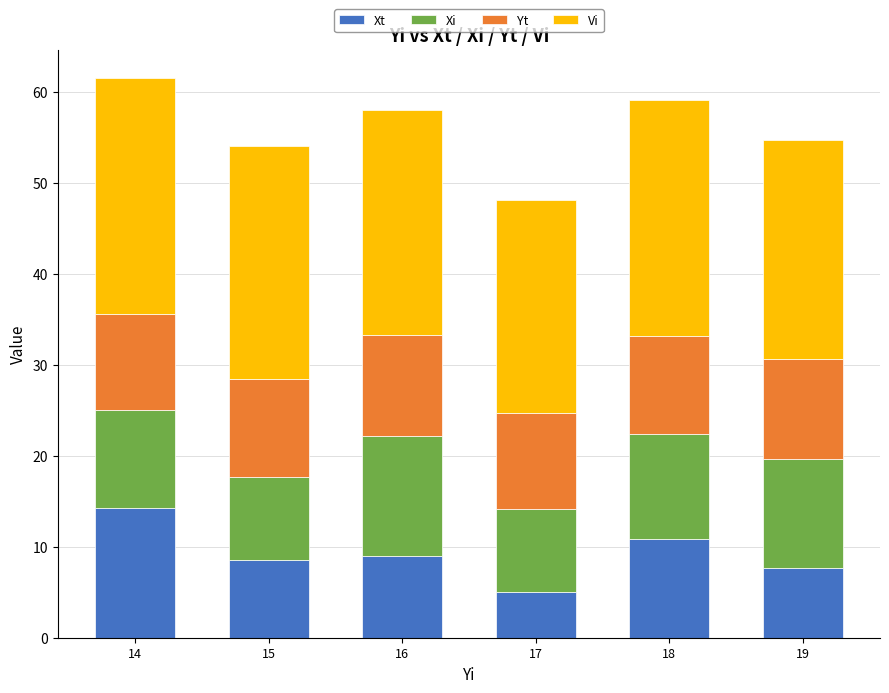

Reading left to right, transcribe the values for Xt.

14.3	8.6	9.0	5.0	10.8	7.7